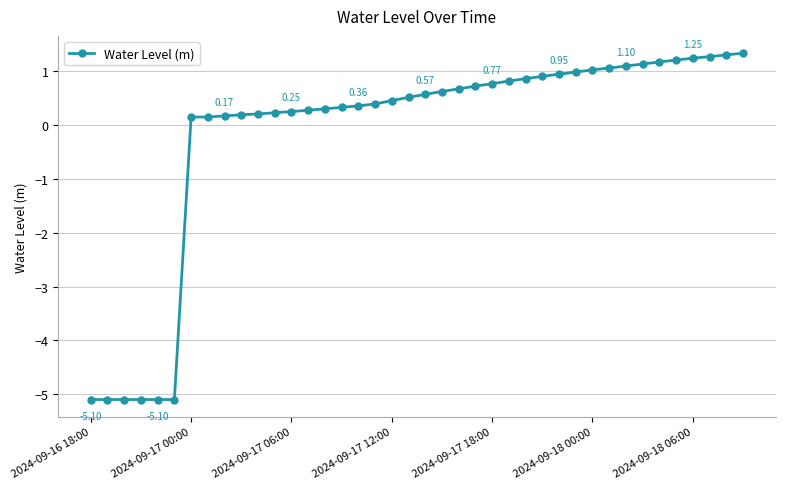

What is the difference between the maximum and second lowest values?

6.4